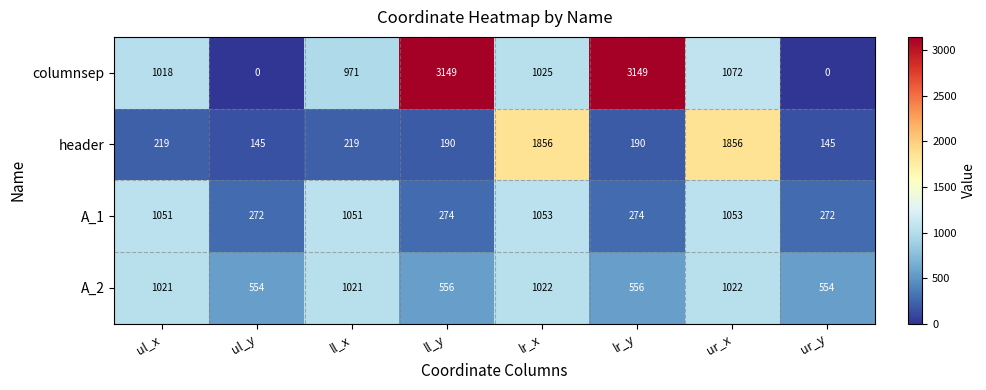

What is the highest value of the A_1 series?

1053